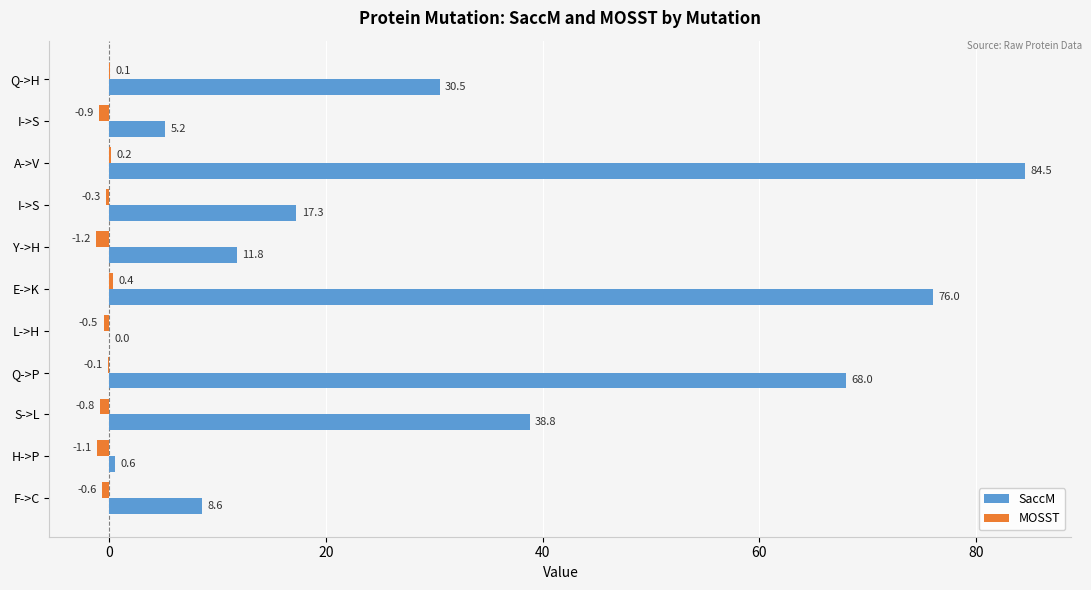

What are all the series names shown in the legend?

SaccM, MOSST